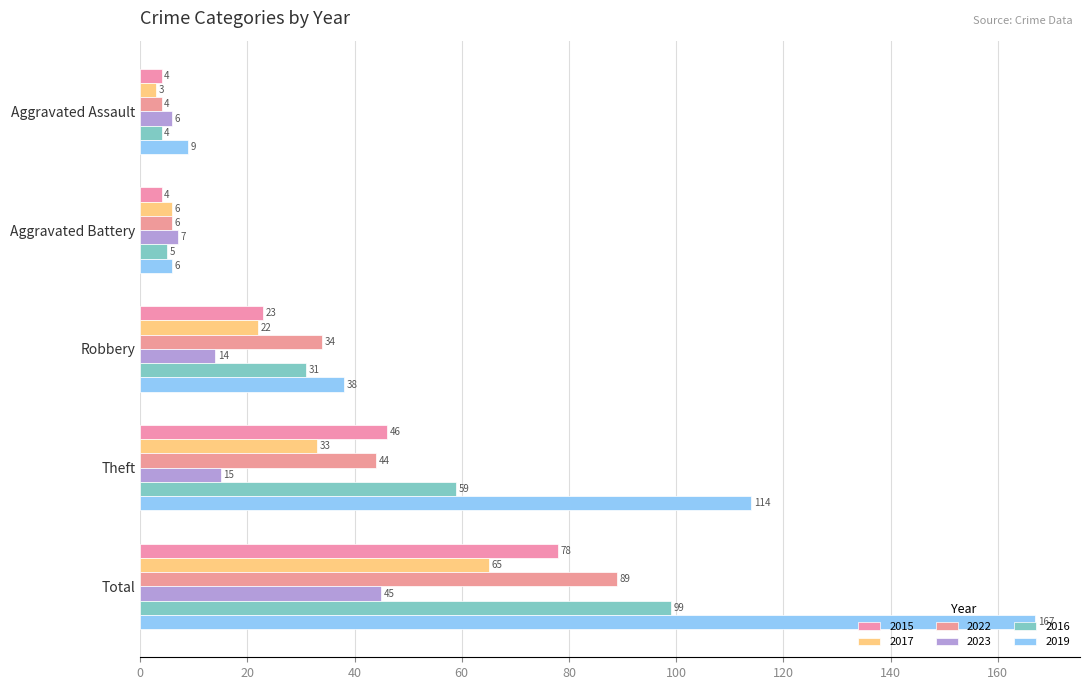

What is the label of the 3rd bar from the left?

Robbery